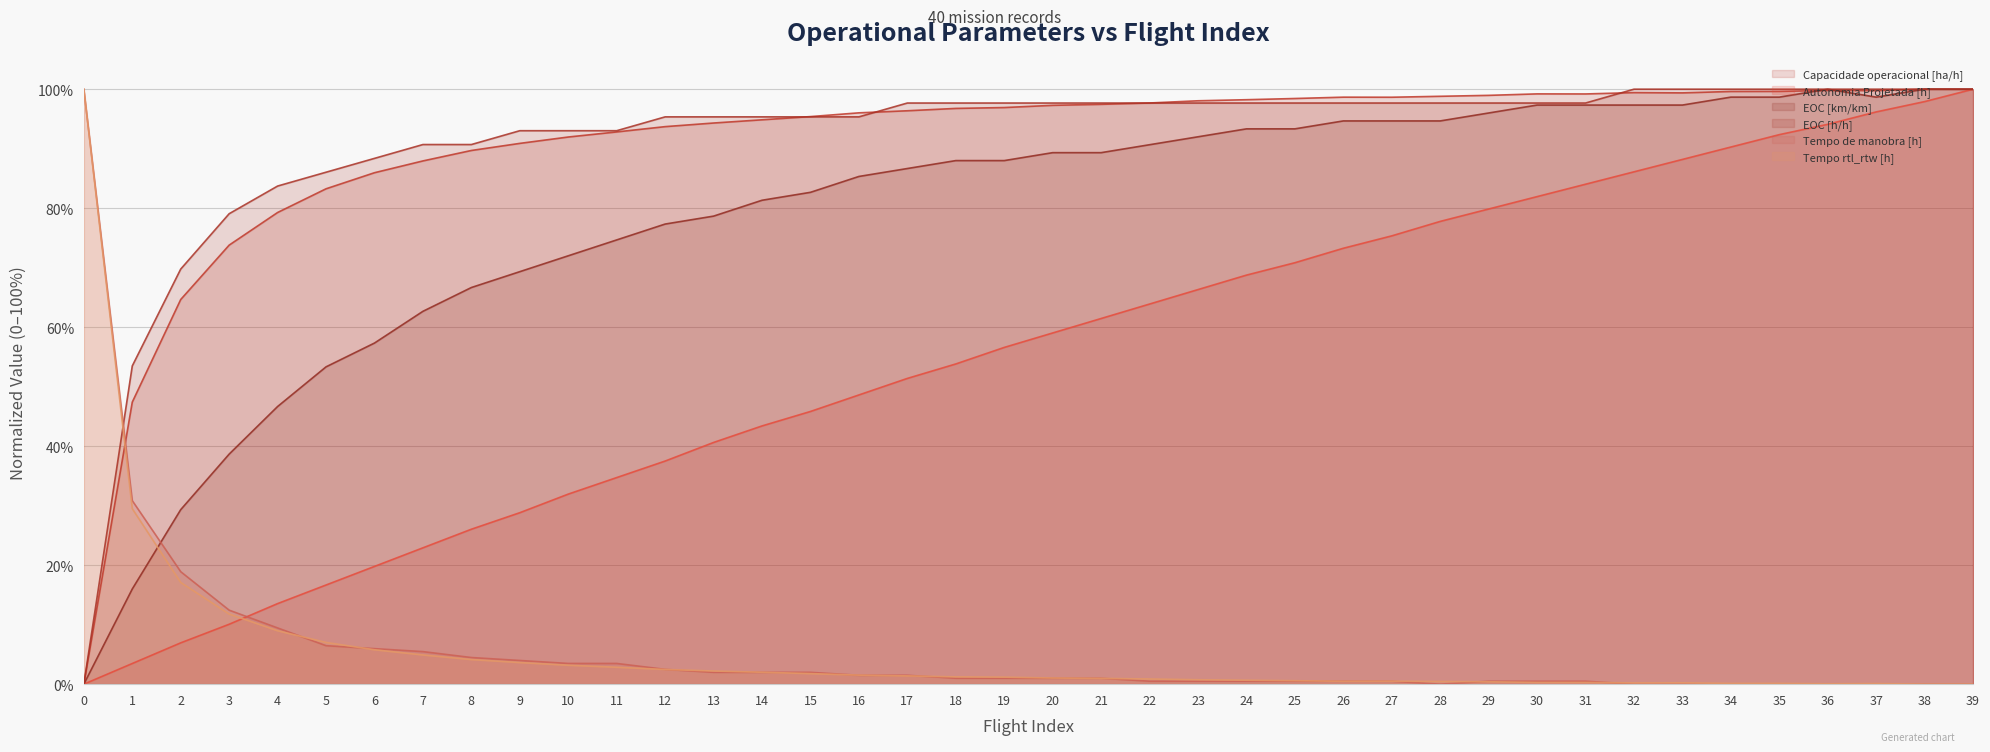

Is it true that Autonomia Projetada [h] equals 0.1 at 3?

True